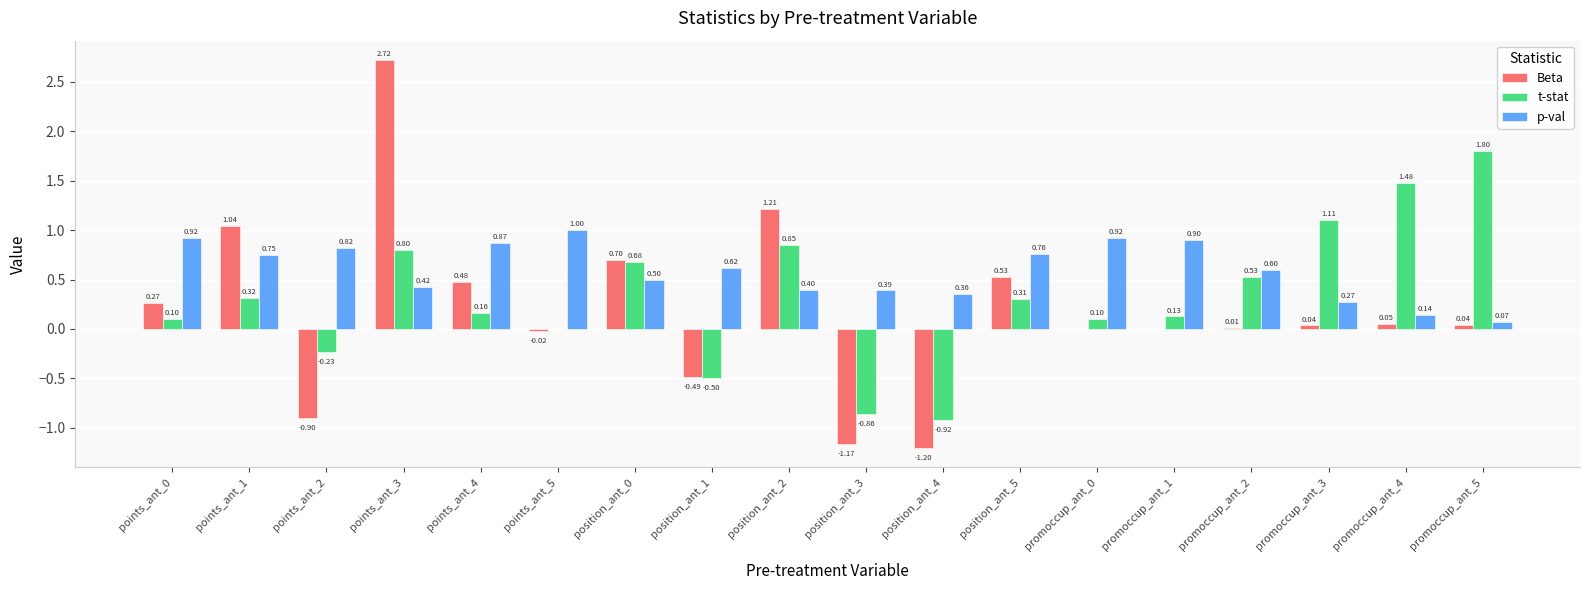

Between points_ant_4 and position_ant_4, which series saw the biggest shift?

Beta